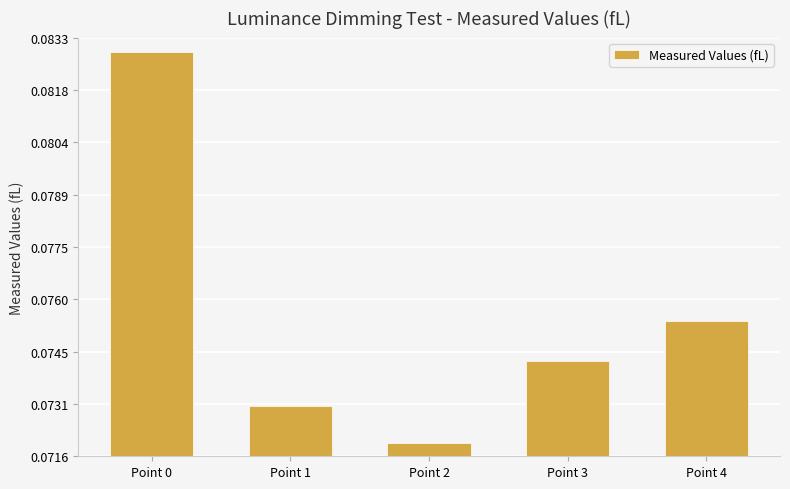

Which category has the lowest value across all series?

Point 2